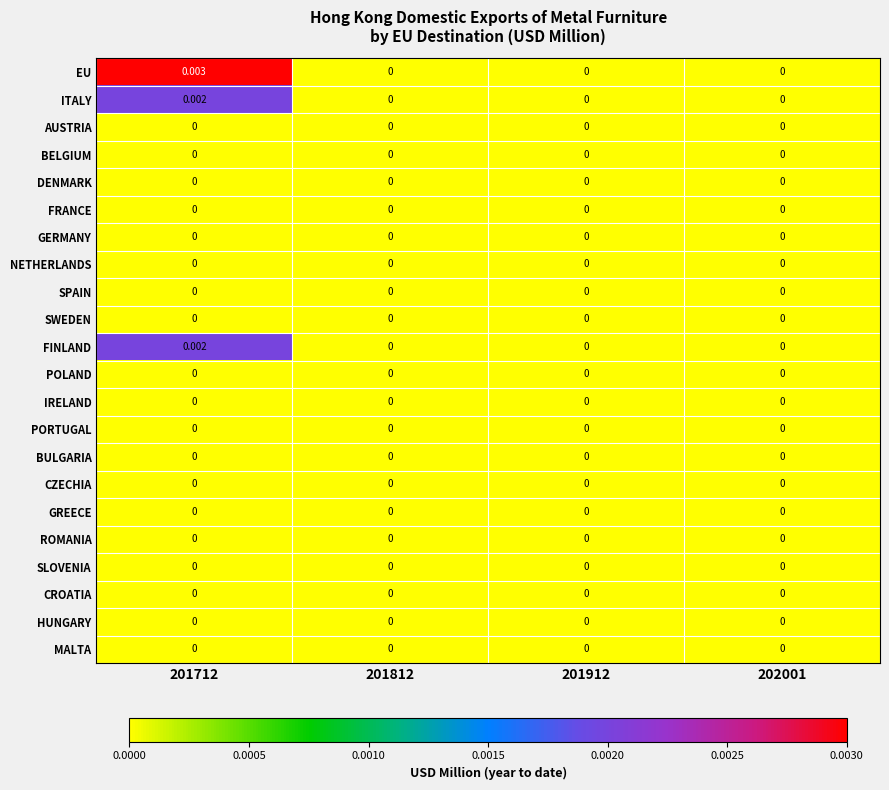

Which series has the largest total across all categories?

EU